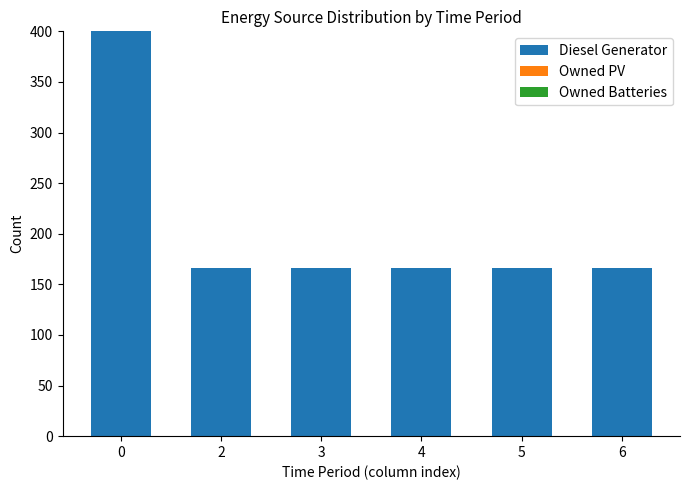

How many series are shown in this chart?

1